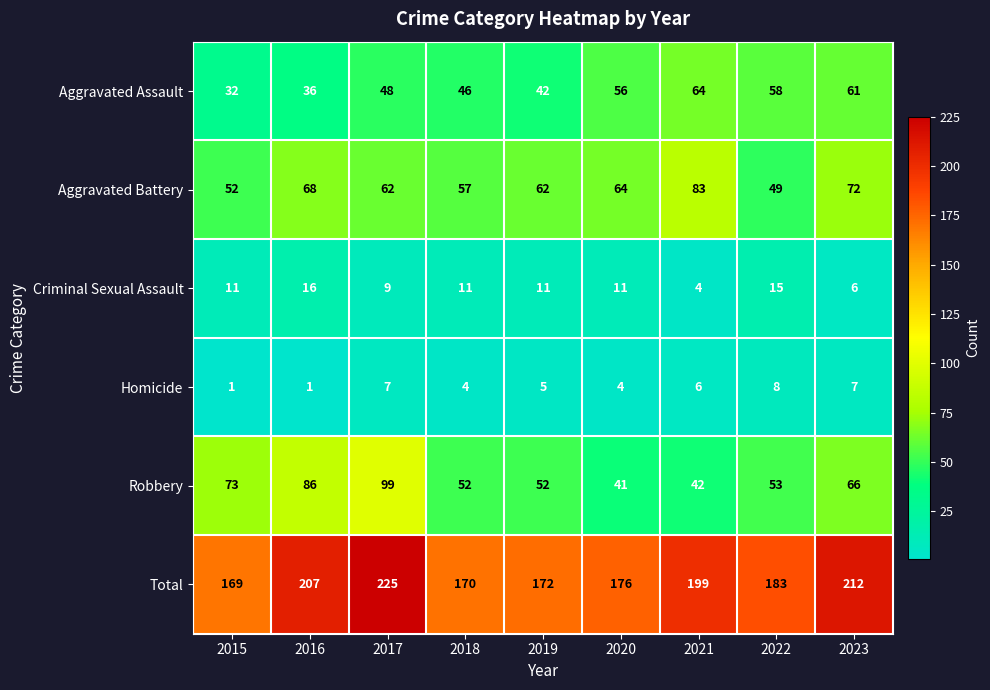

How many distinct data groups are displayed?

6